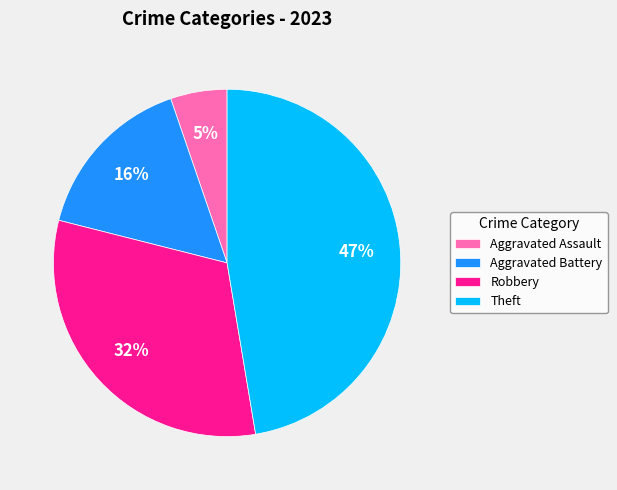

Is there any slice that represents more than half of the pie?

No